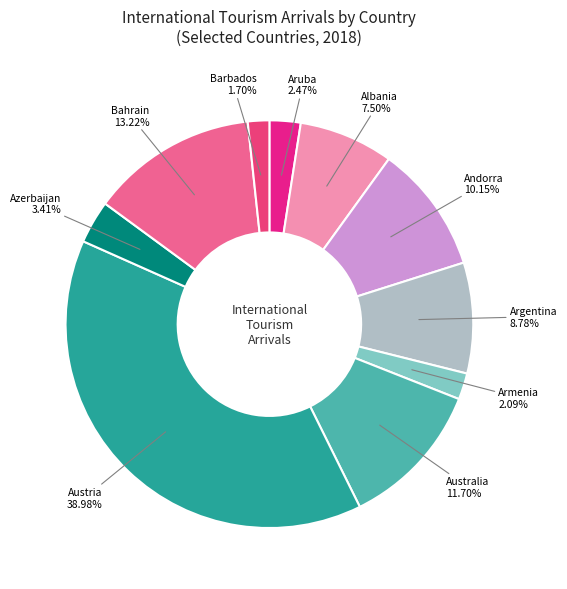

Is there a majority slice in this chart?

No